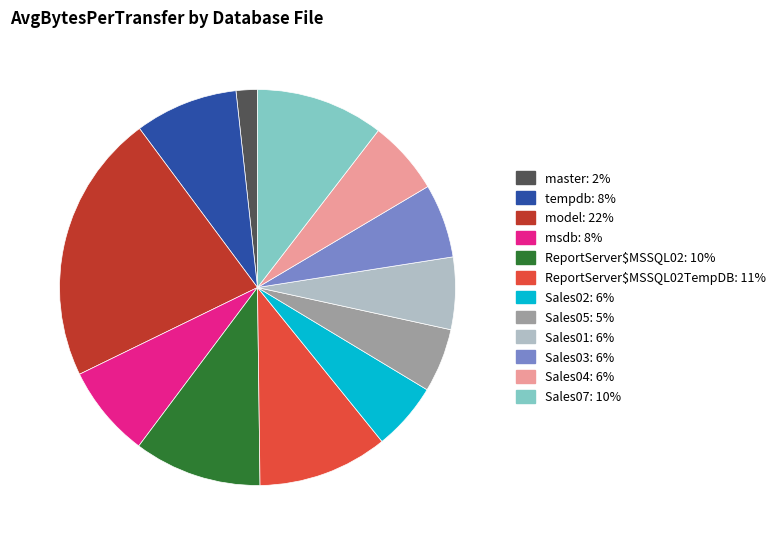

Is there a majority slice in this chart?

No